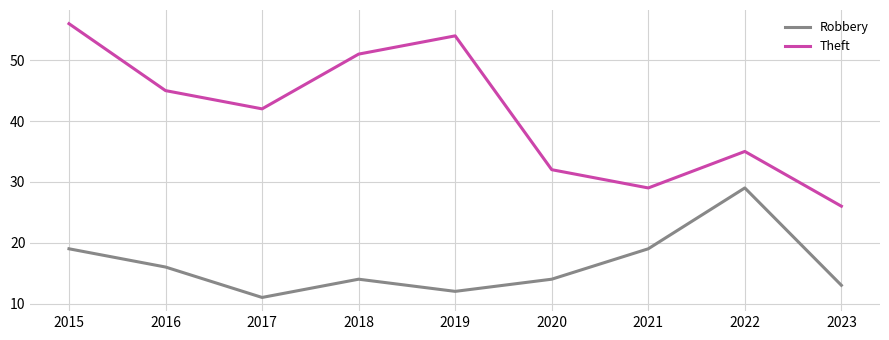

The Robbery series shows 22 at 2016. True or false?

False